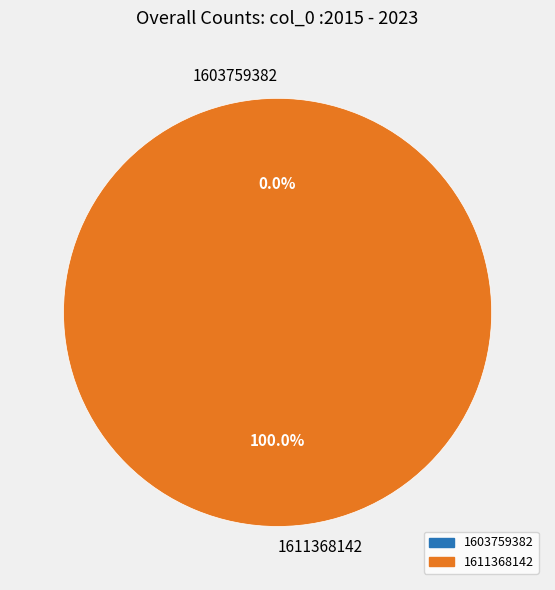

To the nearest percent, what is the combined percentage of 1603759382 and 1611368142?

100%